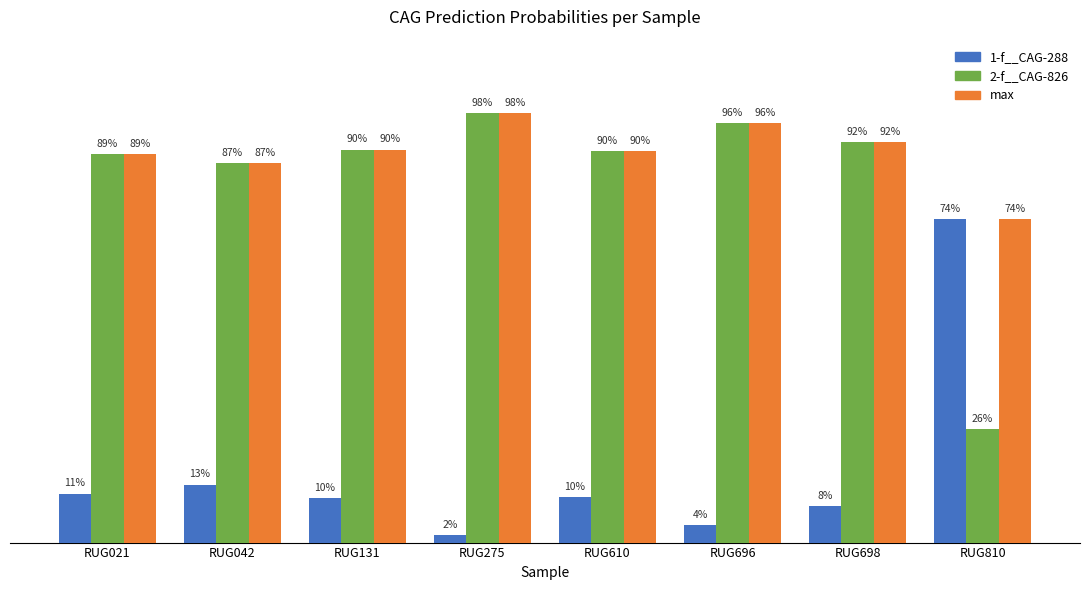

The value of 2-f__CAG-826 at RUG696 is 1.0. True or false?

True